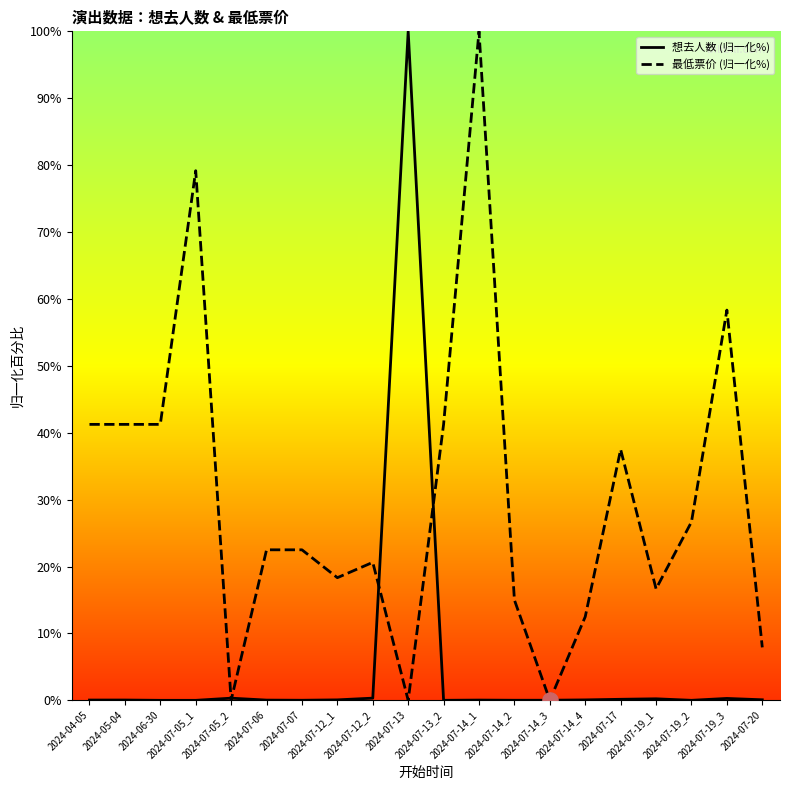

At which category is the sum across all series the highest?

2024-07-14_1